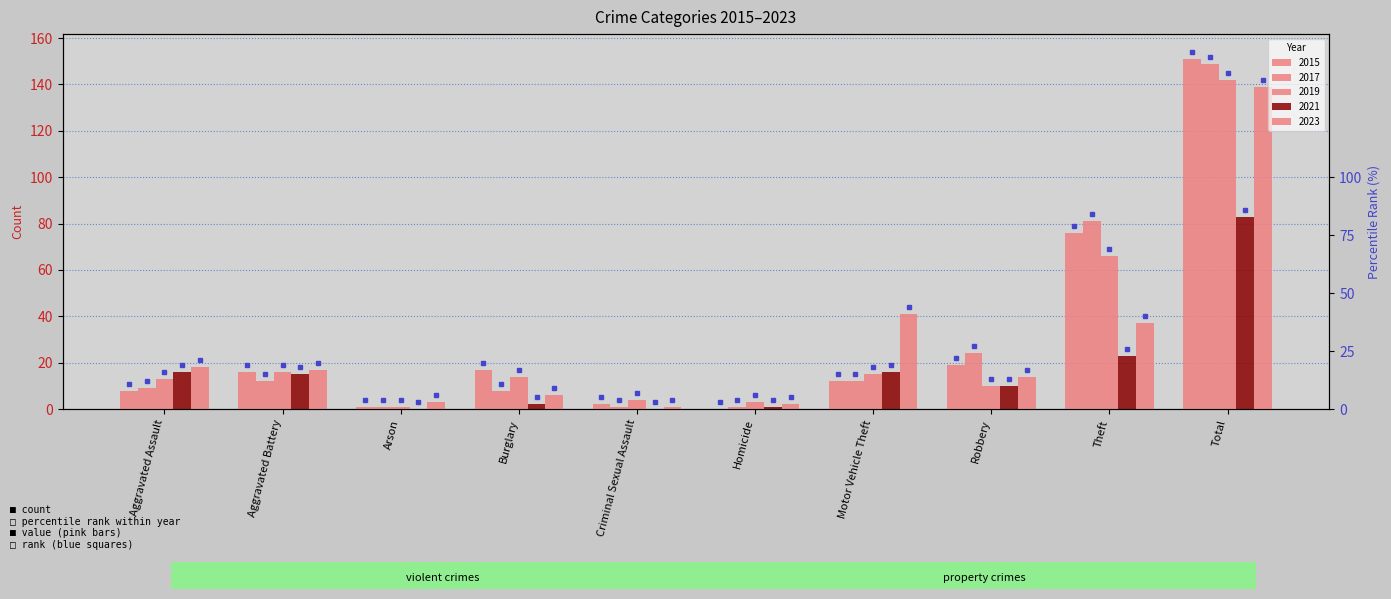

What is the average value of the 2017 series?

30